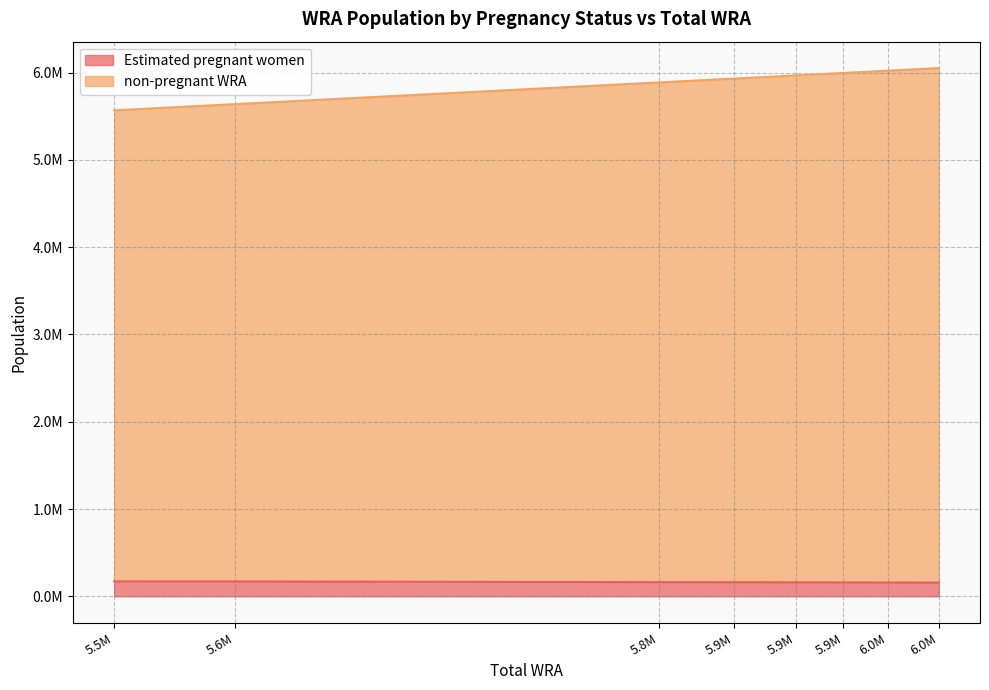

What is the lowest value of the Estimated pregnant women series?

156636.4